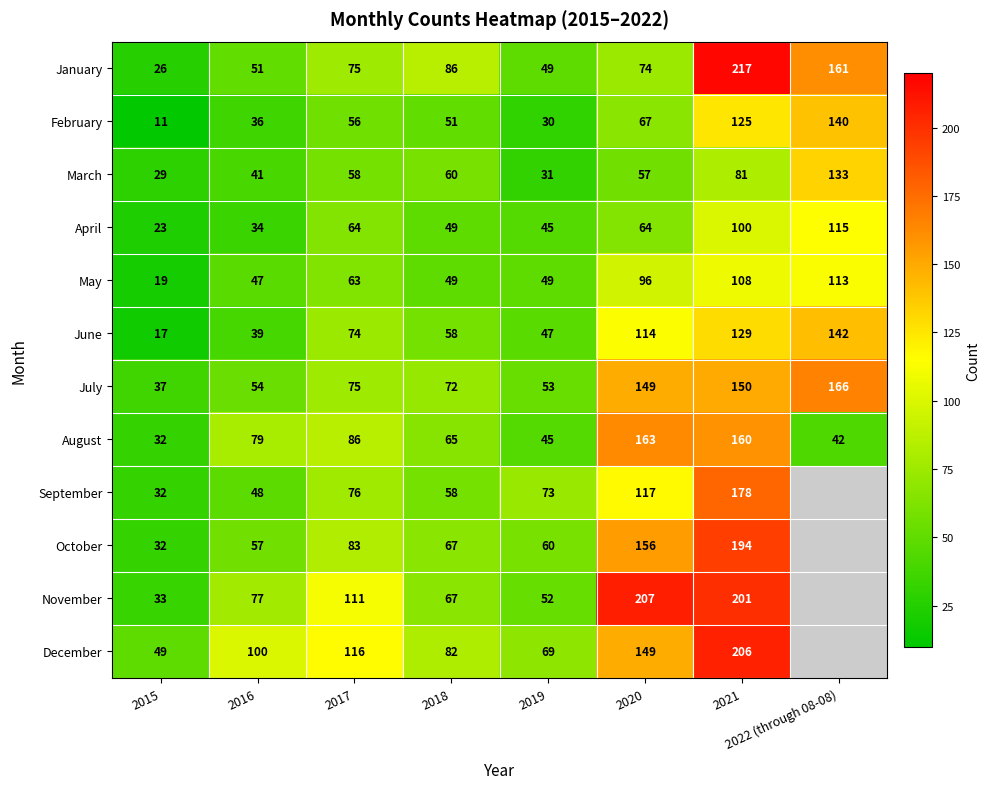

Is the value of April at 2020 greater than the value of January at 2021?

No